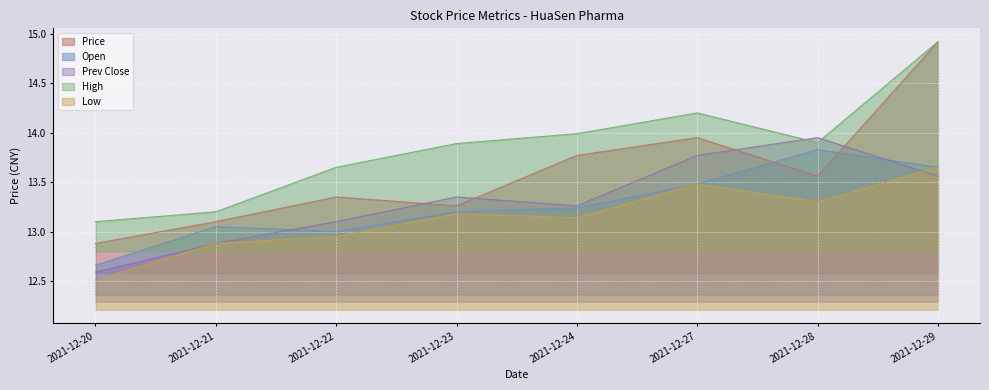

At how many categories does at least one series exceed 13?

8